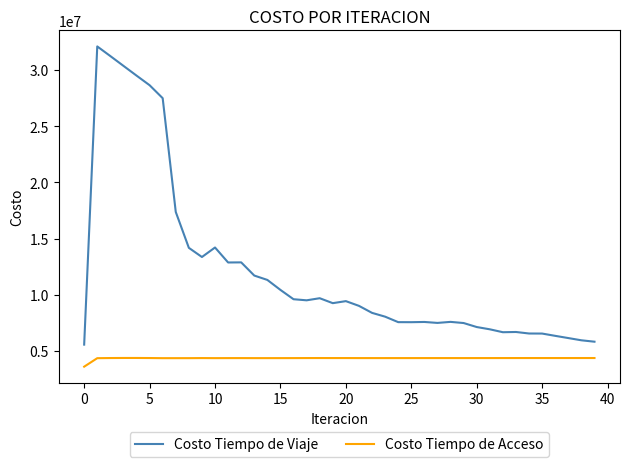

Which series has the widest spread of values?

Costo Tiempo de Viaje